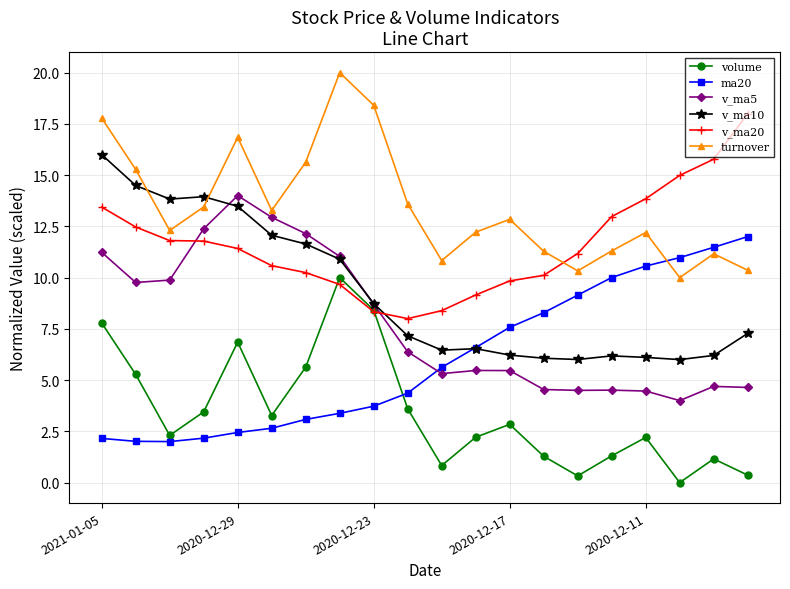

What is the greatest value displayed?

20.0